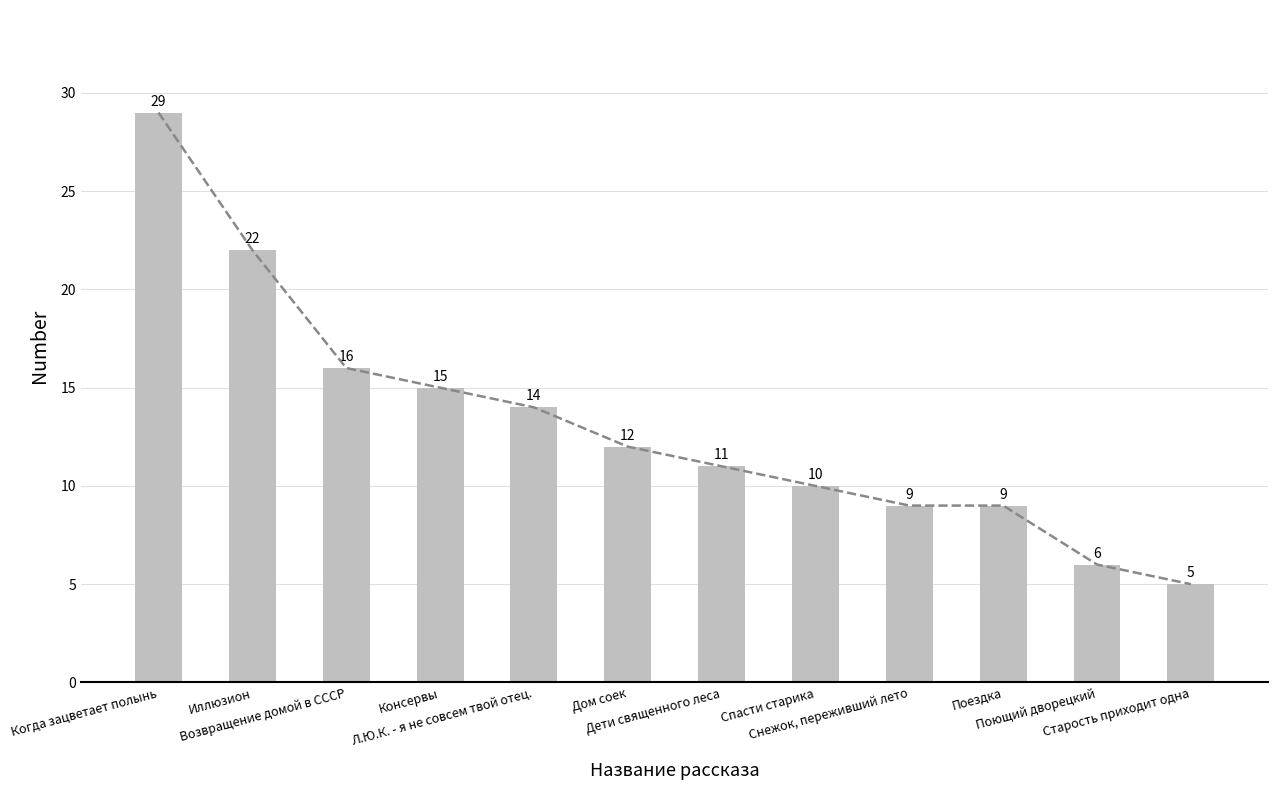

What is the ratio of the value at Снежок, переживший лето to the value at Когда зацветает полынь?

0.3